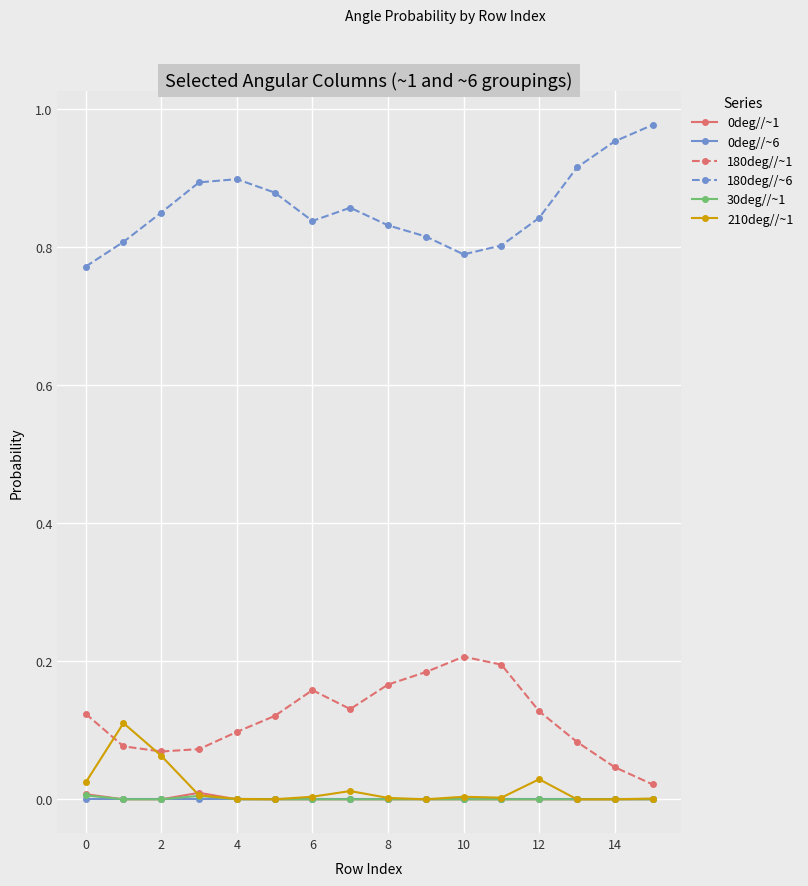

Which series has the largest total across all categories?

180deg//~6